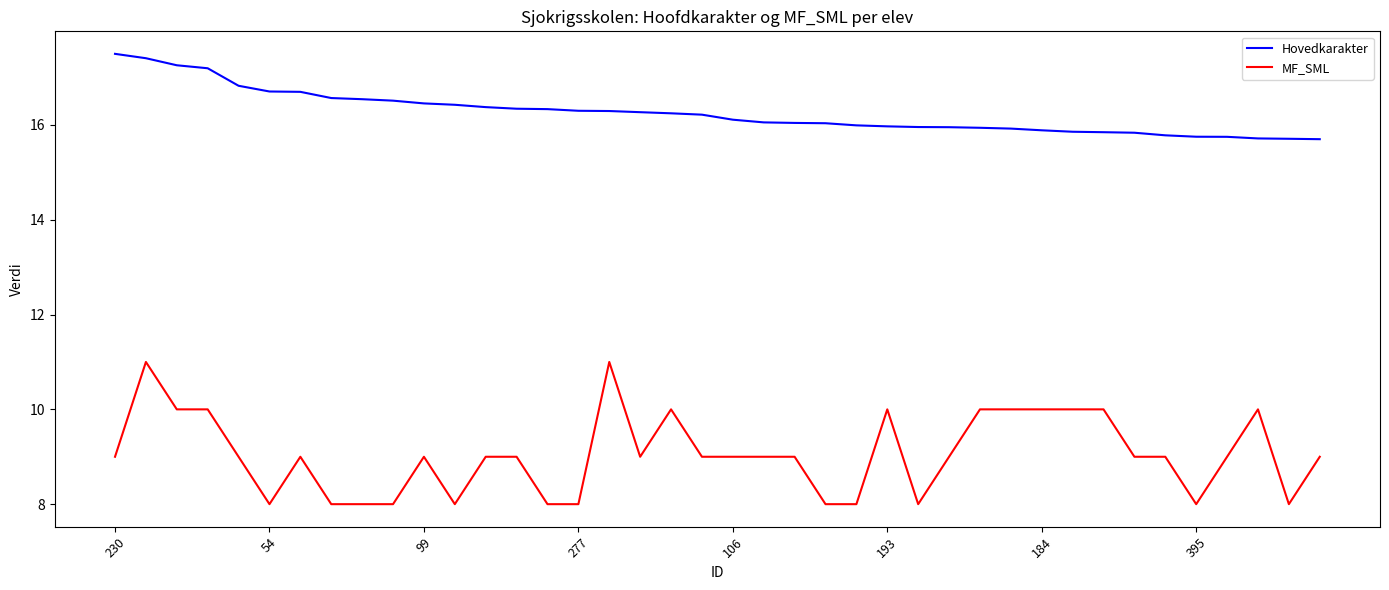

What is the difference between the maximum and minimum values in the Hovedkarakter series?

1.8